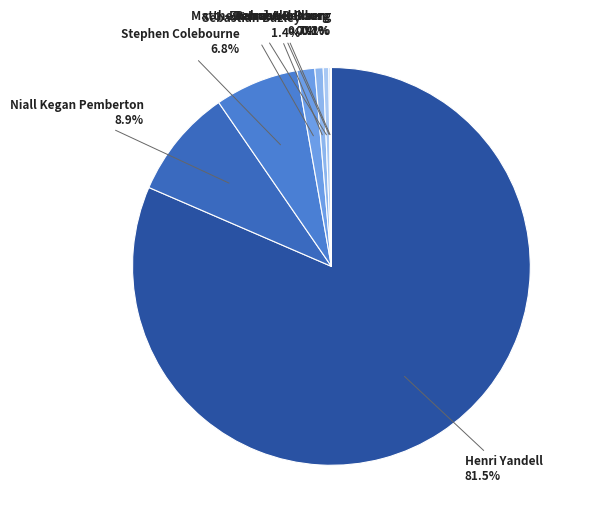

To the nearest percent, what is the difference between the Stephen Colebourne and Rahul Akolkar slice percentages?

6%